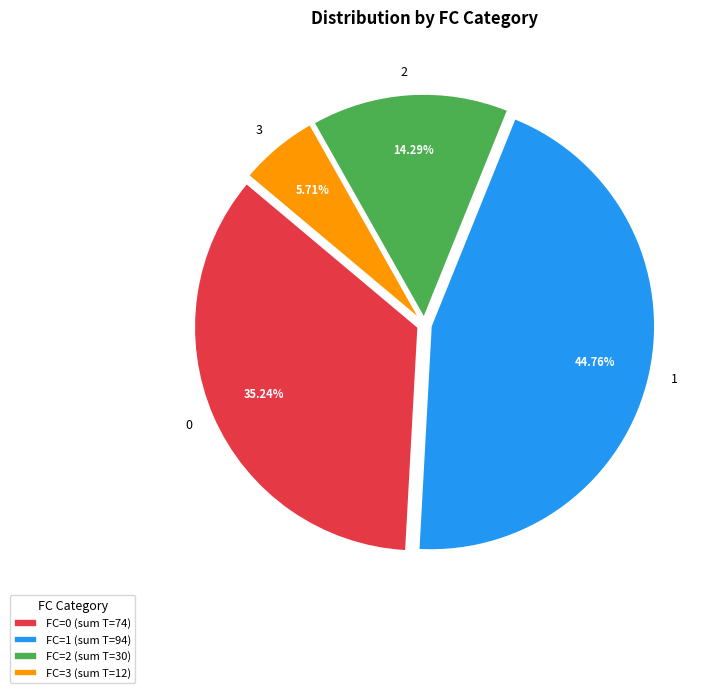

To the nearest percent, what is the difference between the largest and smallest slice percentages?

39%